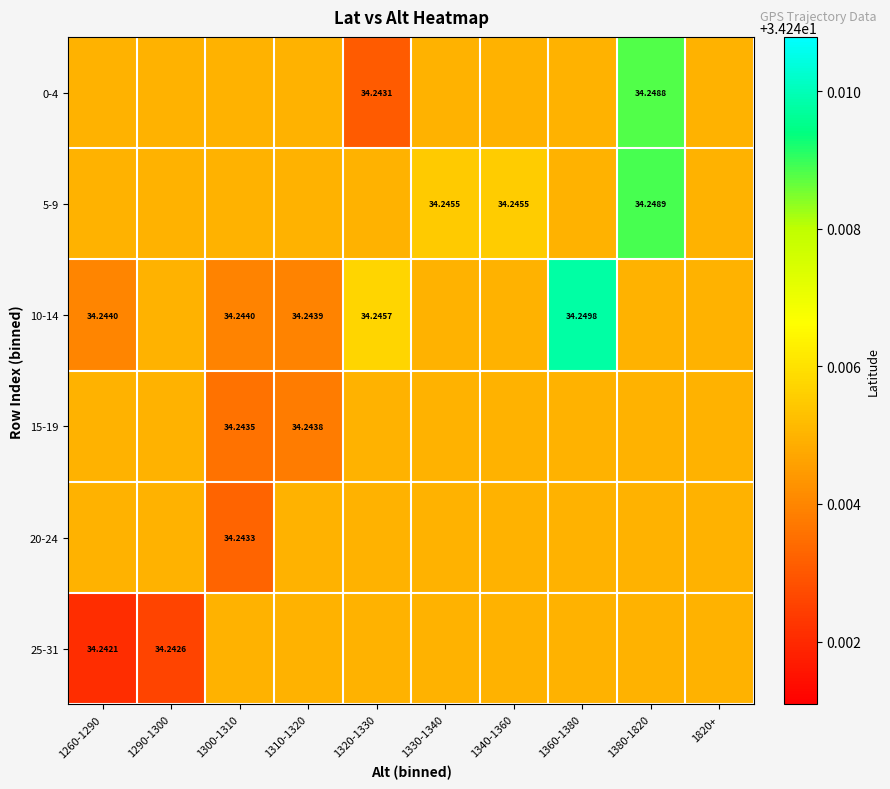

Which label corresponds to the largest value in the chart?

1360-1380